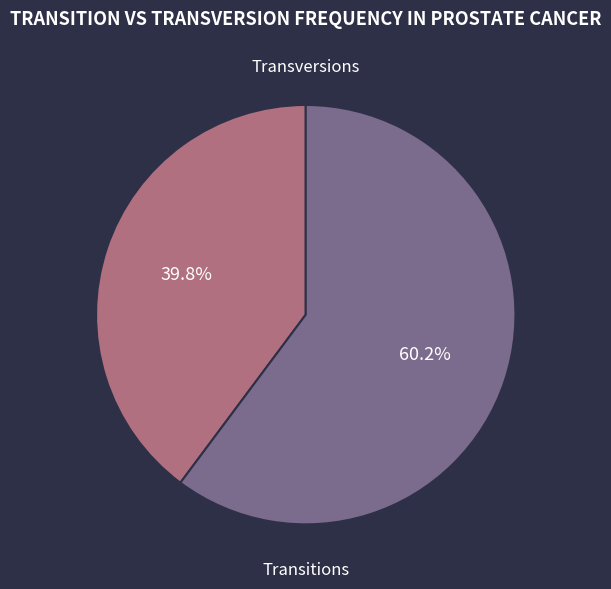

Is there a majority slice in this chart?

Yes